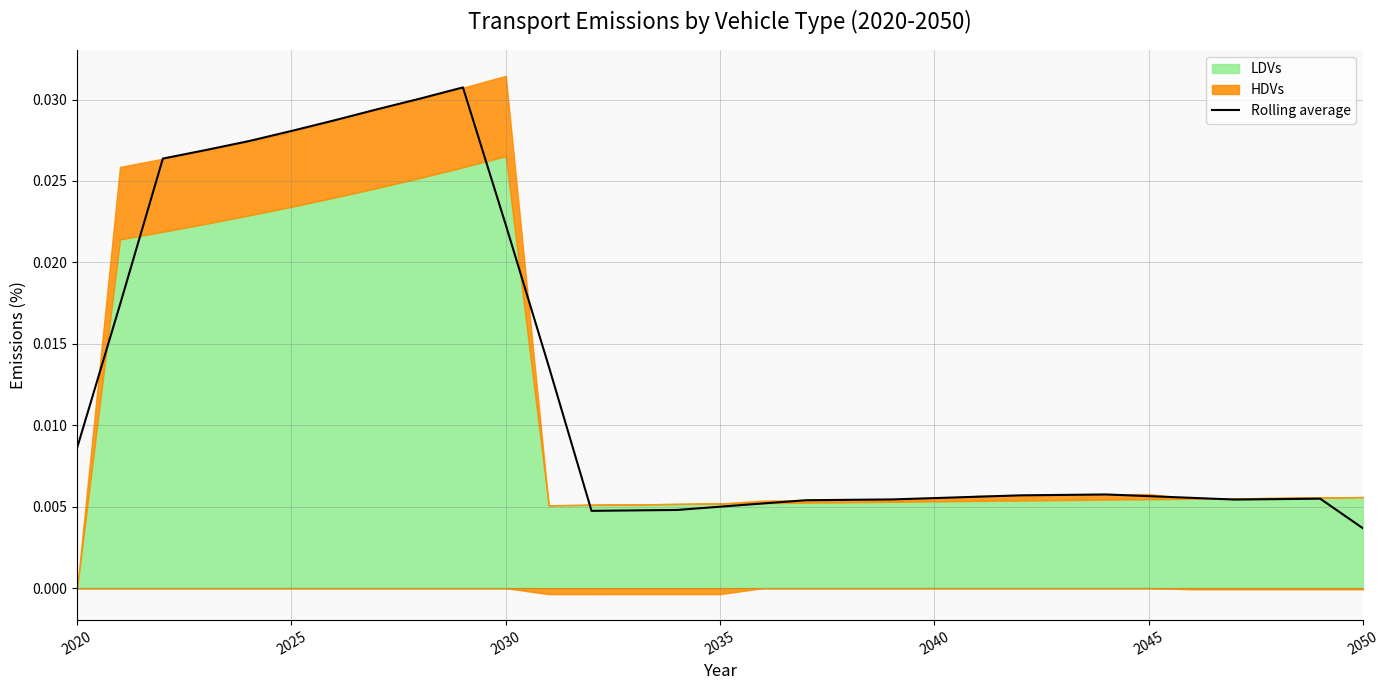

Which category has the lowest value in the Rolling average series?

2050